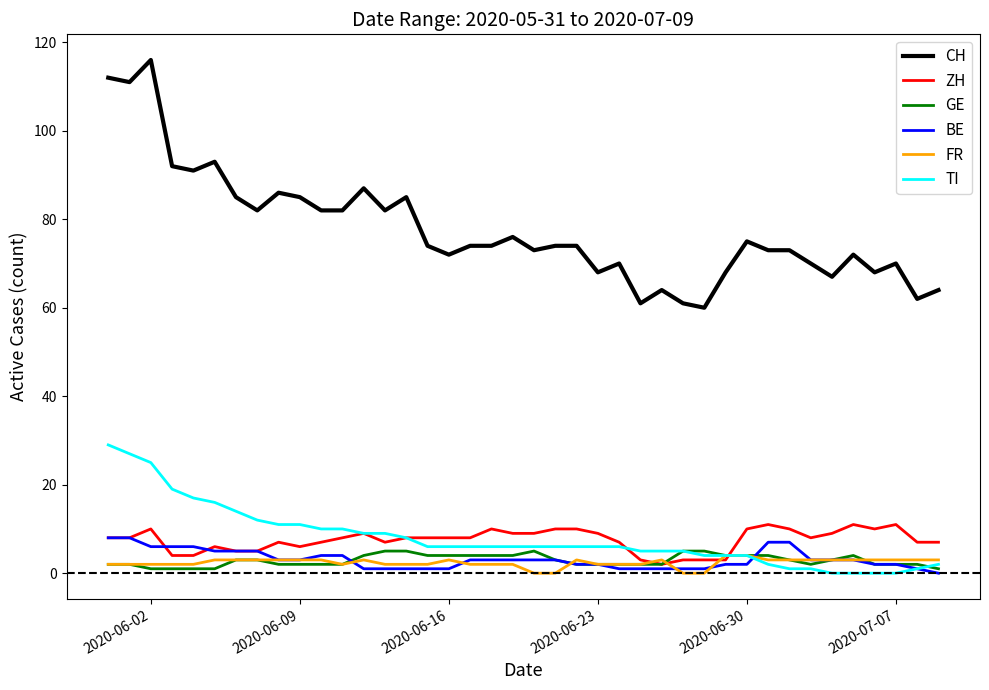

Which series has the largest total across all categories?

CH